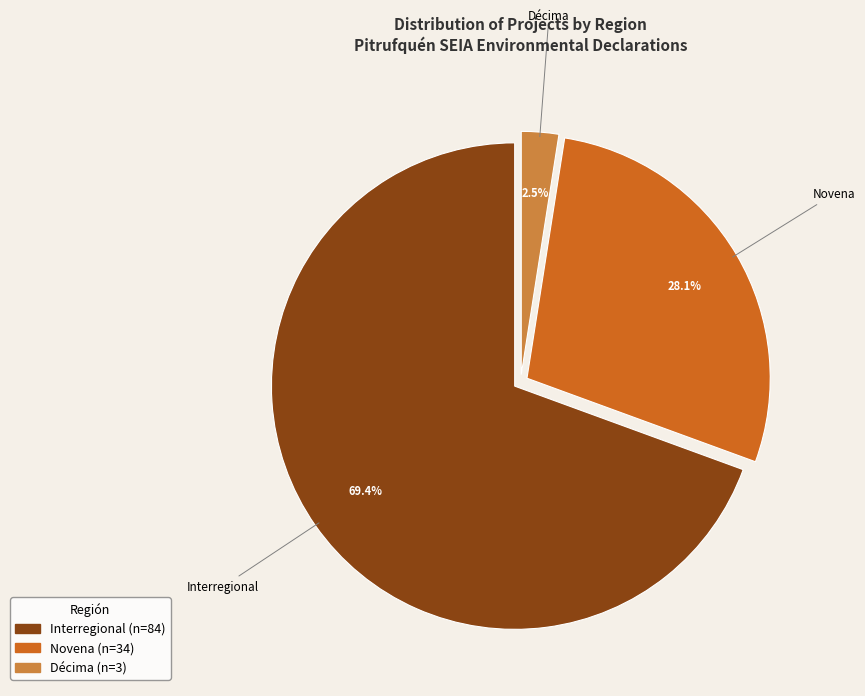

Between Novena and Décima, which is larger?

Novena